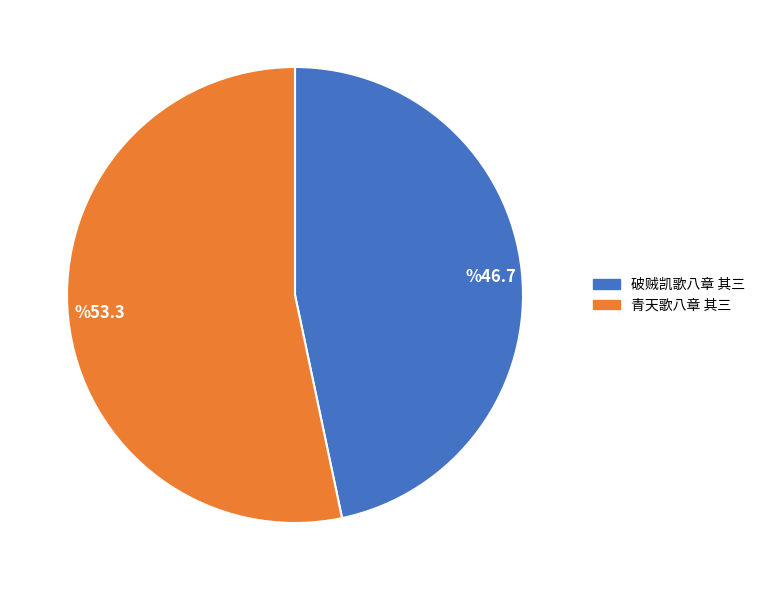

Combined, do 破贼凯歌八章 其三 and 青天歌八章 其三 account for over 50%?

Yes